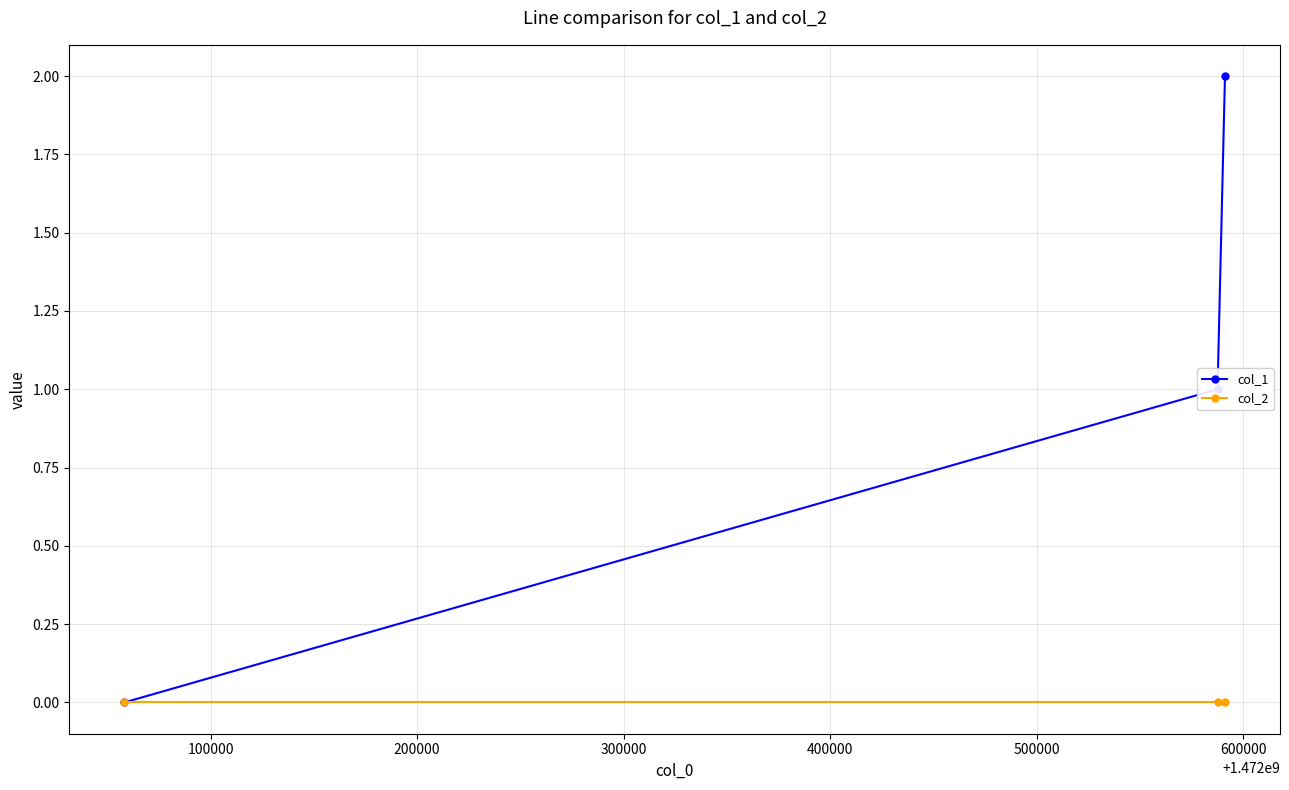

What is the difference between the second highest and minimum values in the col_1 series?

1